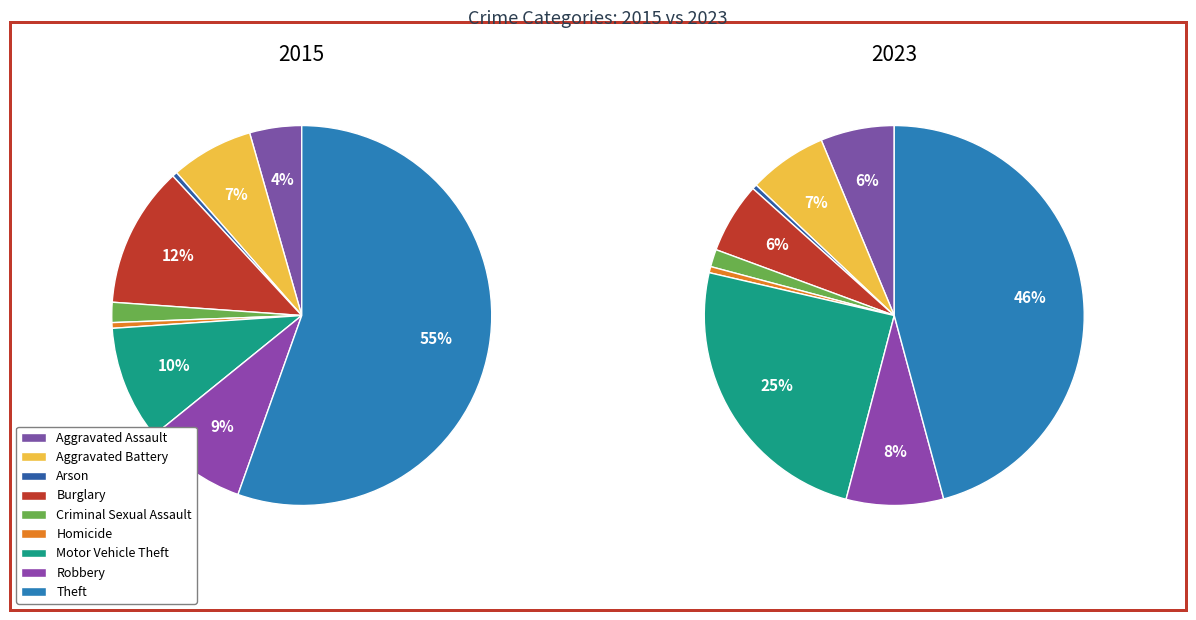

To the nearest percent, what portion does Robbery represent?

9%